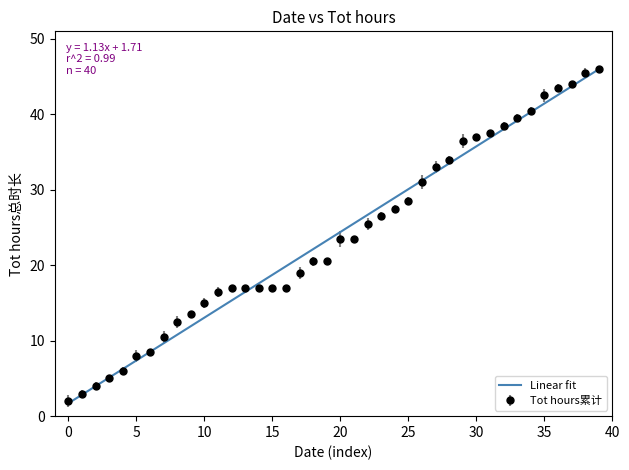

What is the minimum value shown in the chart?

1.7